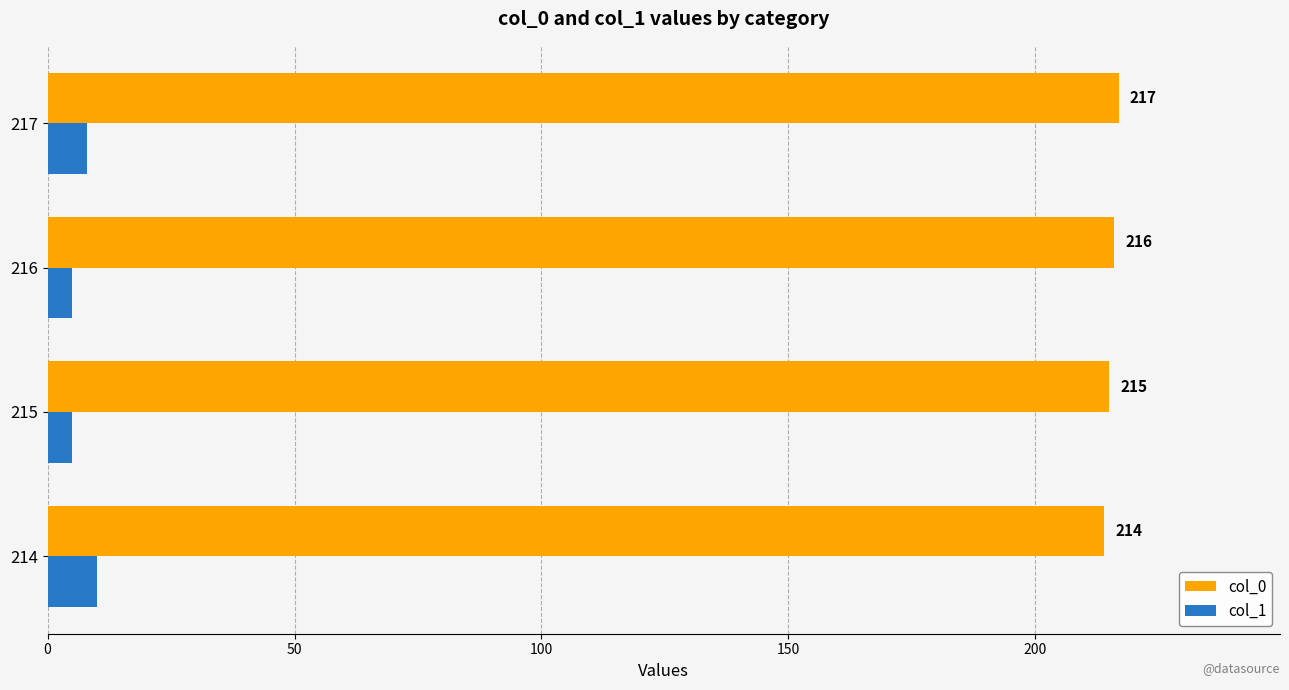

Rank the series by their maximum value, from lowest to highest.

col_1, col_0